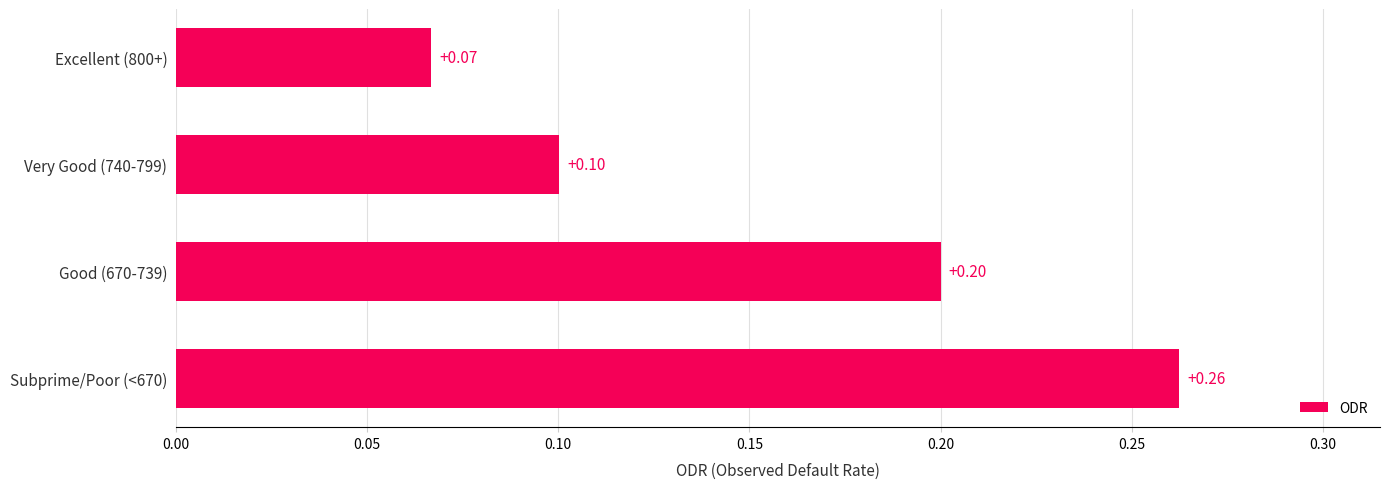

Between Good (670-739) and Excellent (800+), which is larger?

Good (670-739)